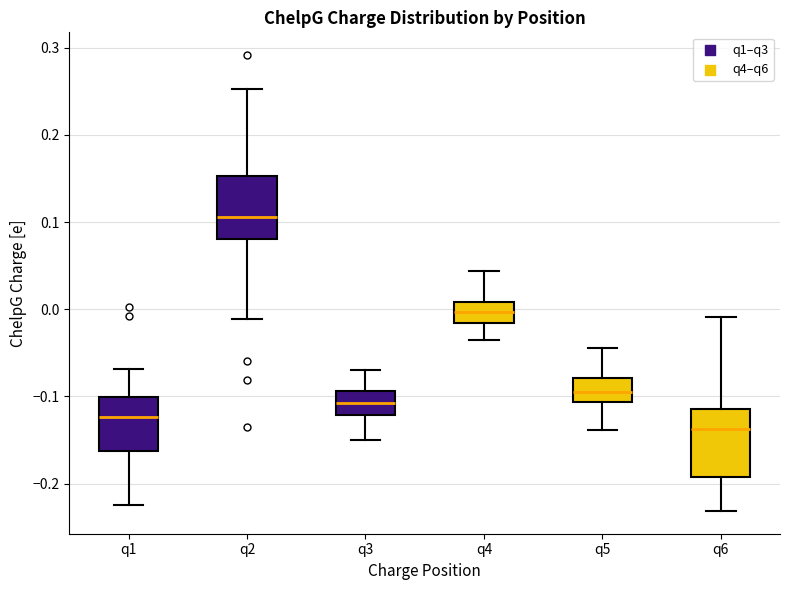

Reading left to right, read every box against the y-axis: the position of its median line, the range the box covers, and the ends of its whiskers. The values are not printed on the chart, so give them approximately, as read against the axis.

q1: median -0.12, box -0.16 to -0.10, whiskers -0.22 to -0.07
q2: median 0.11, box 0.08 to 0.15, whiskers -0.01 to 0.25
q3: median -0.11, box -0.12 to -0.09, whiskers -0.15 to -0.07
q4: median 0.00, box -0.02 to 0.01, whiskers -0.04 to 0.04
q5: median -0.10, box -0.11 to -0.08, whiskers -0.14 to -0.04
q6: median -0.14, box -0.19 to -0.11, whiskers -0.23 to -0.01